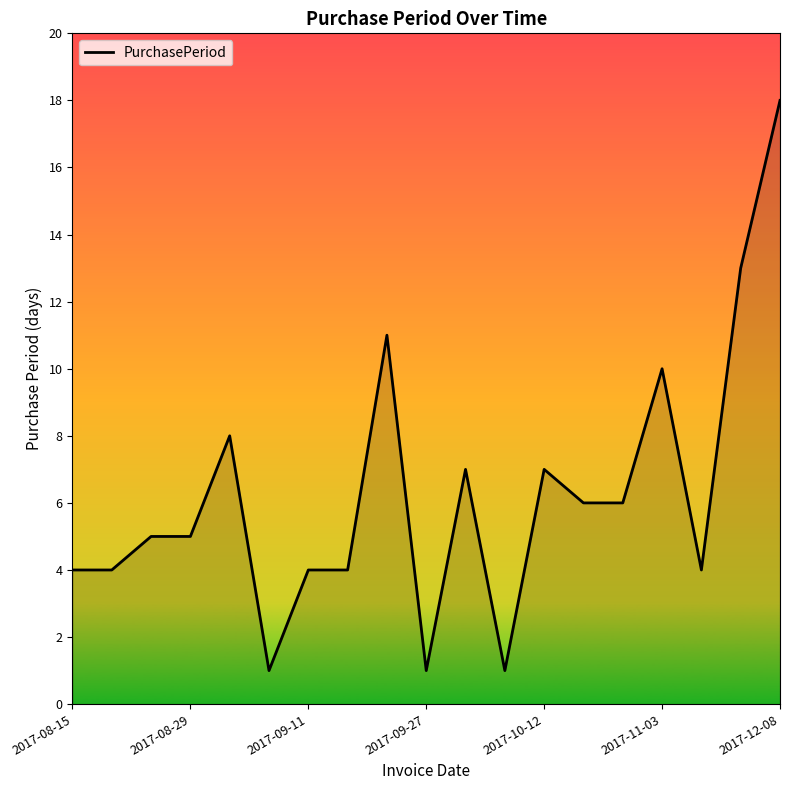

How many lines are shown in the chart?

1